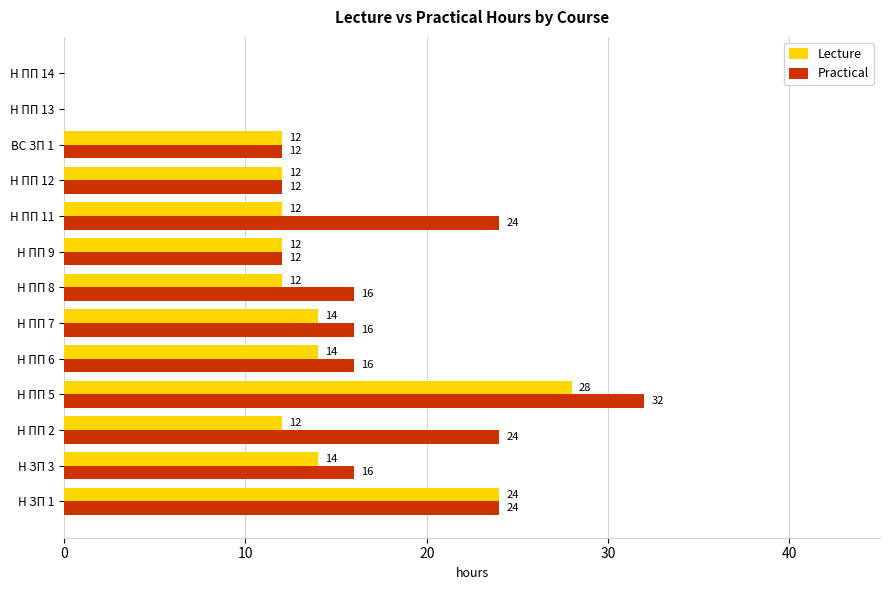

Which series changed the most between Н ПП 11 and Н ПП 14?

Practical